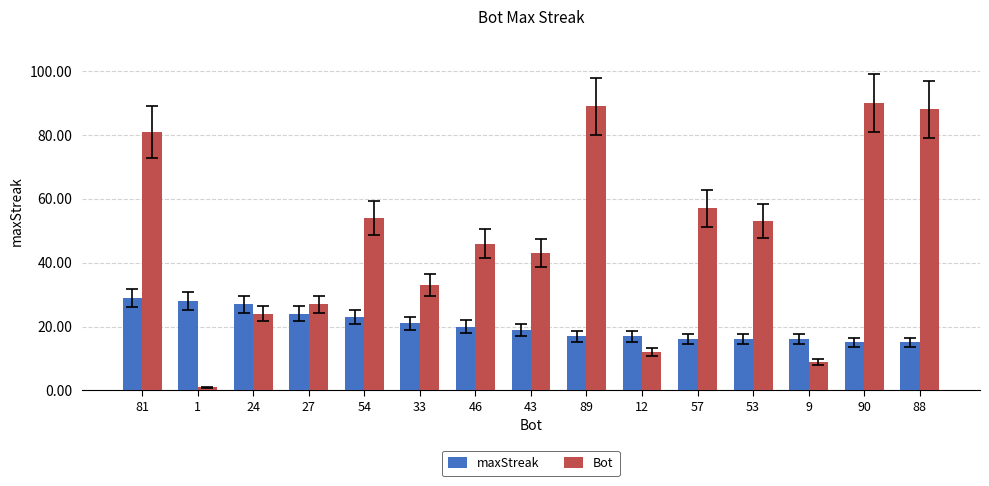

Is it true that Bot equals 46 at 46?

True